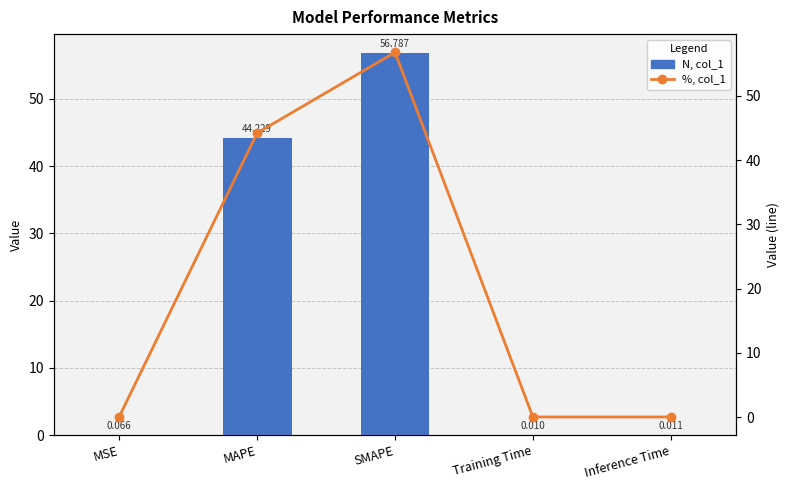

At which category is the sum across all series the highest?

SMAPE